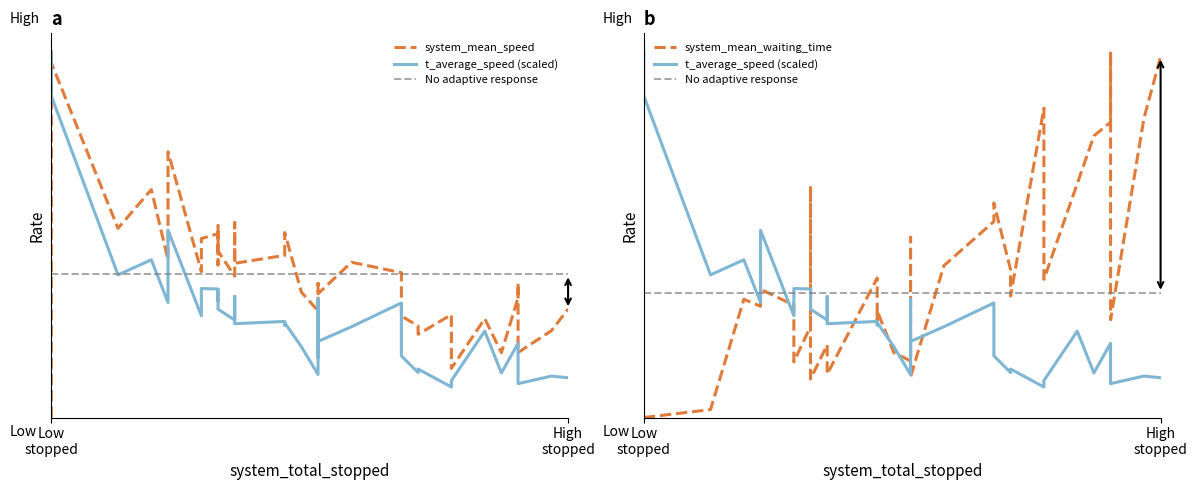

What are all the series names shown in the legend?

system_mean_speed, t_average_speed (scaled), No adaptive response, system_mean_waiting_time